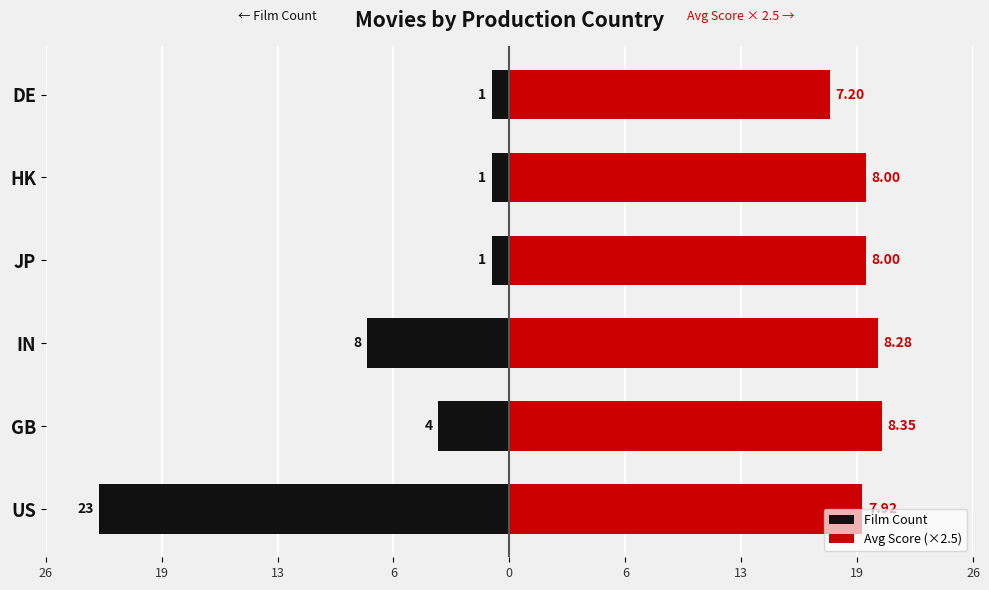

How many groups of bars are there?

6